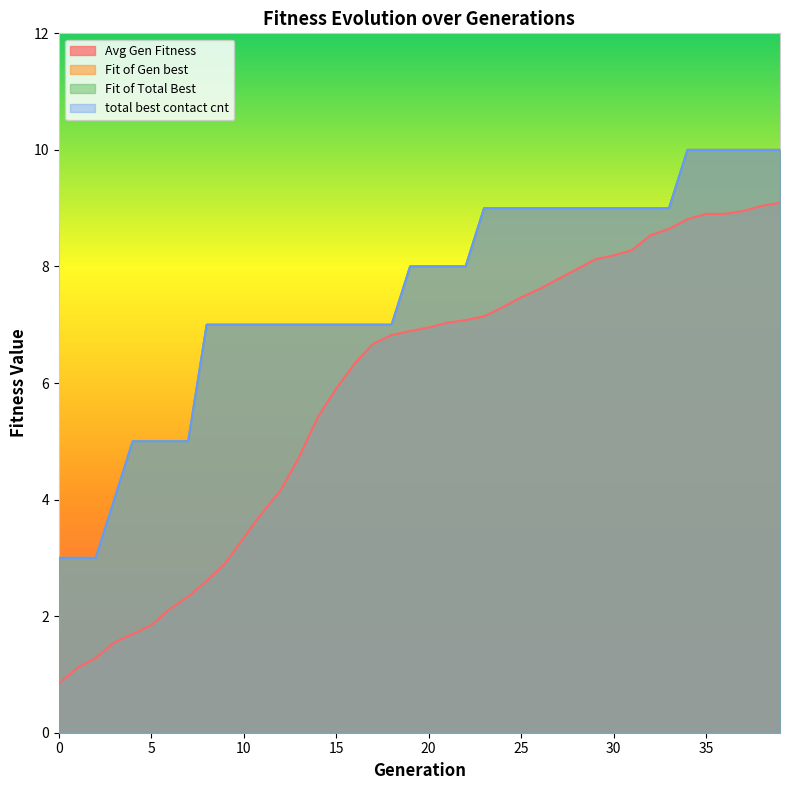

True or false: Fit of Gen best and Fit of Total Best cross at least once.

False